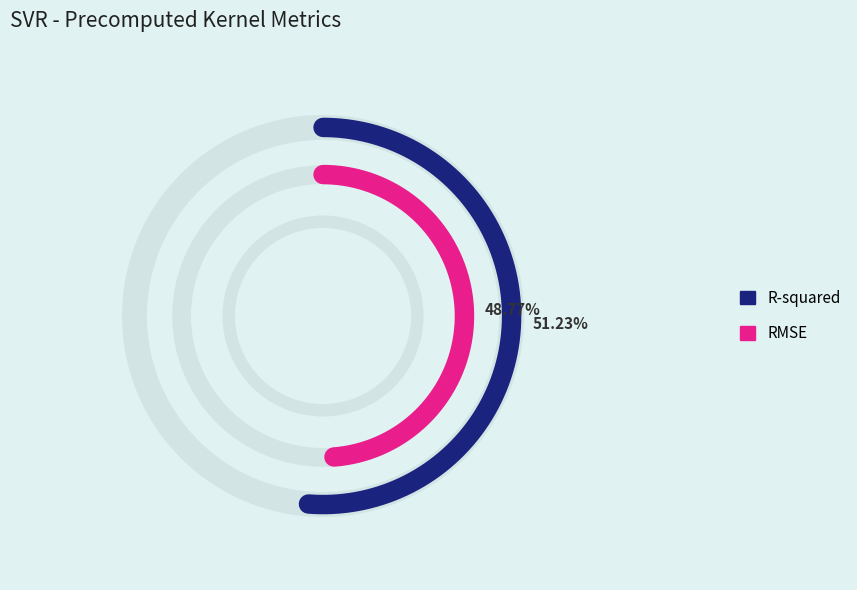

Count the number of slices in the pie.

2